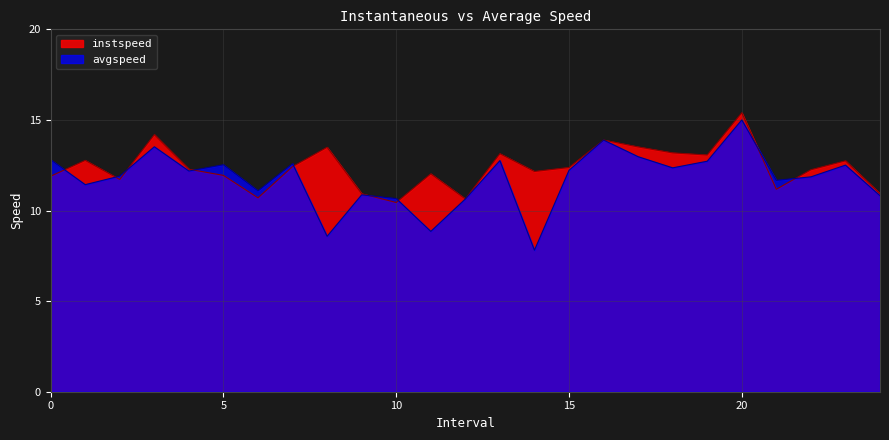

List the series in order of their overall mean, lowest first.

avgspeed, instspeed